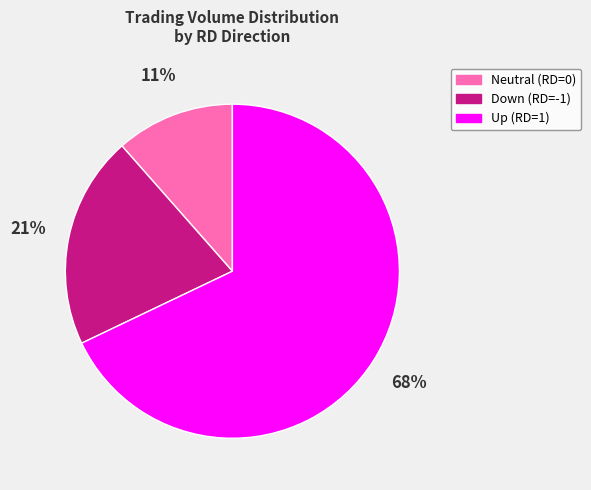

Is there a majority slice in this chart?

Yes